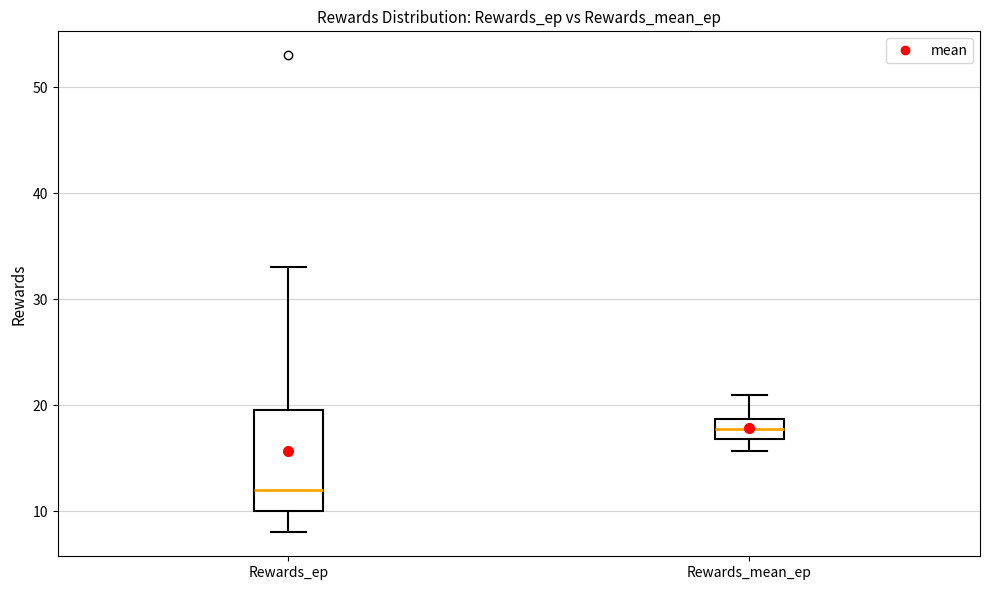

Reading left to right, read every box against the y-axis: the position of its median line, the range the box covers, and the ends of its whiskers. The values are not printed on the chart, so give them approximately, as read against the axis.

Rewards_ep: median 12, box 10 to 20, whiskers 8 to 33
Rewards_mean_ep: median 18, box 17 to 19, whiskers 16 to 21